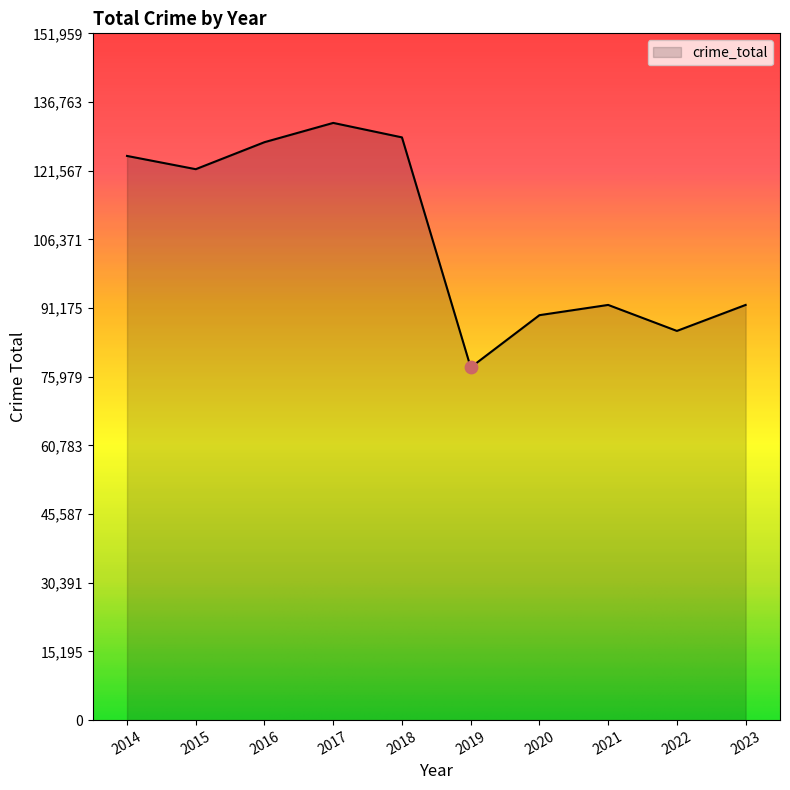

What is the ratio of the value at 2020 to the value at 2022?

1.0